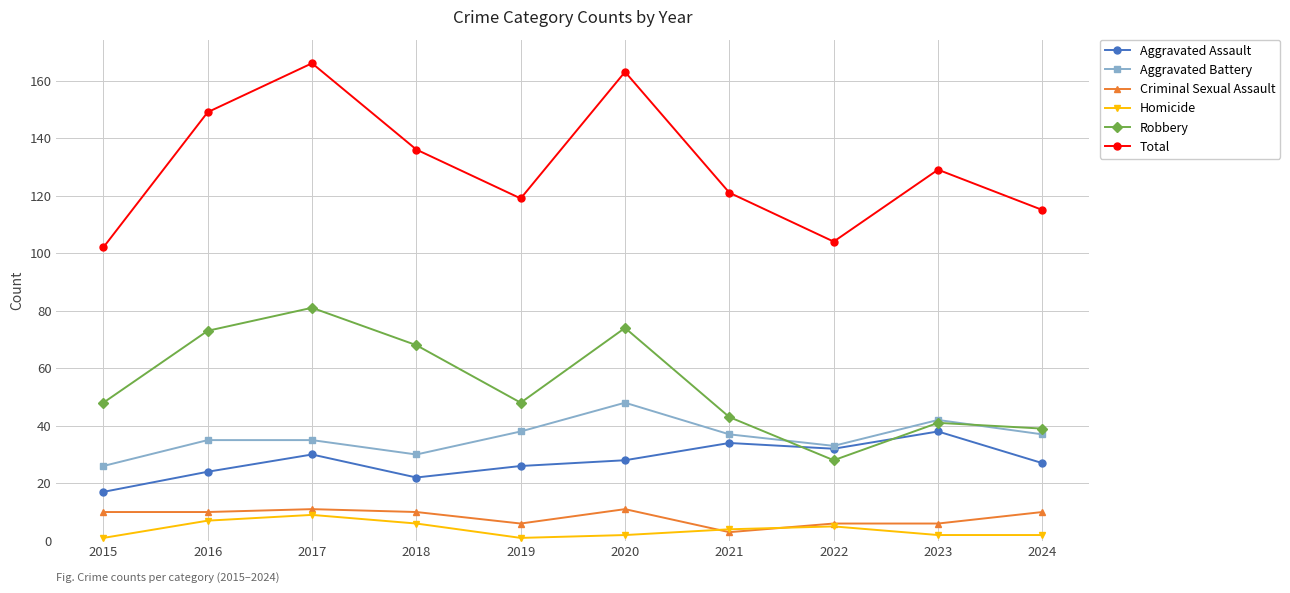

At which label is Total closest to 134?

2018